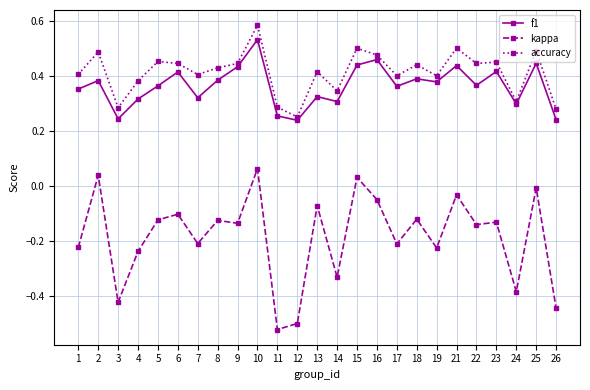

Which category has the lowest value in the accuracy series?

12